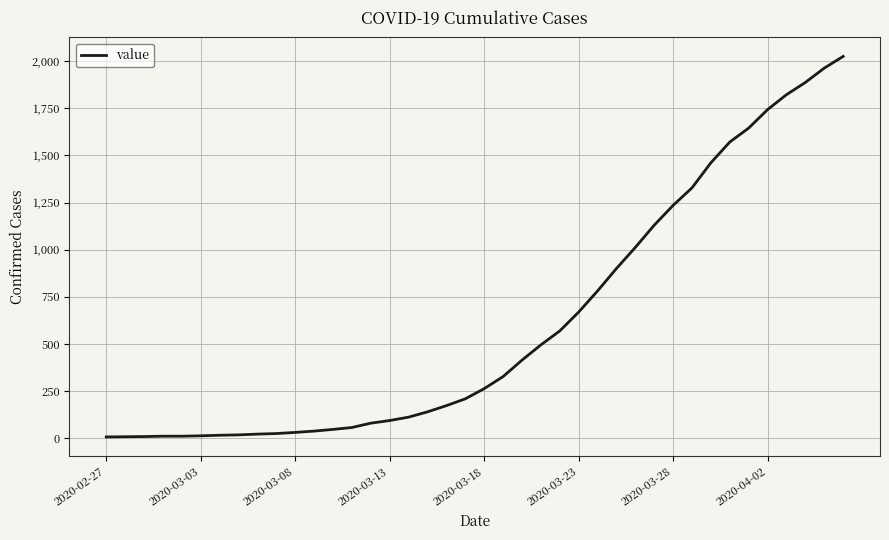

What is the difference between the maximum and minimum values?

2018